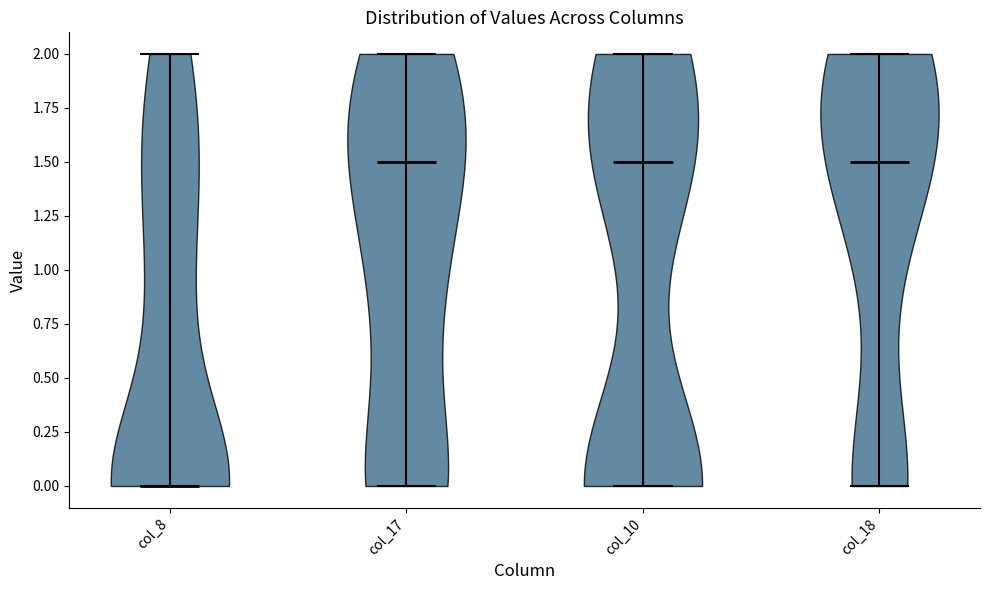

Reading left to right, read every violin against the y-axis: where its median line is, and the lowest and highest points it reaches. The values are not printed on the chart, so give them approximately, as read against the axis.

col_8: median line 0.0, lowest point 0.0, highest point 2.0
col_17: median line 1.5, lowest point 0.0, highest point 2.0
col_10: median line 1.5, lowest point 0.0, highest point 2.0
col_18: median line 1.5, lowest point 0.0, highest point 2.0